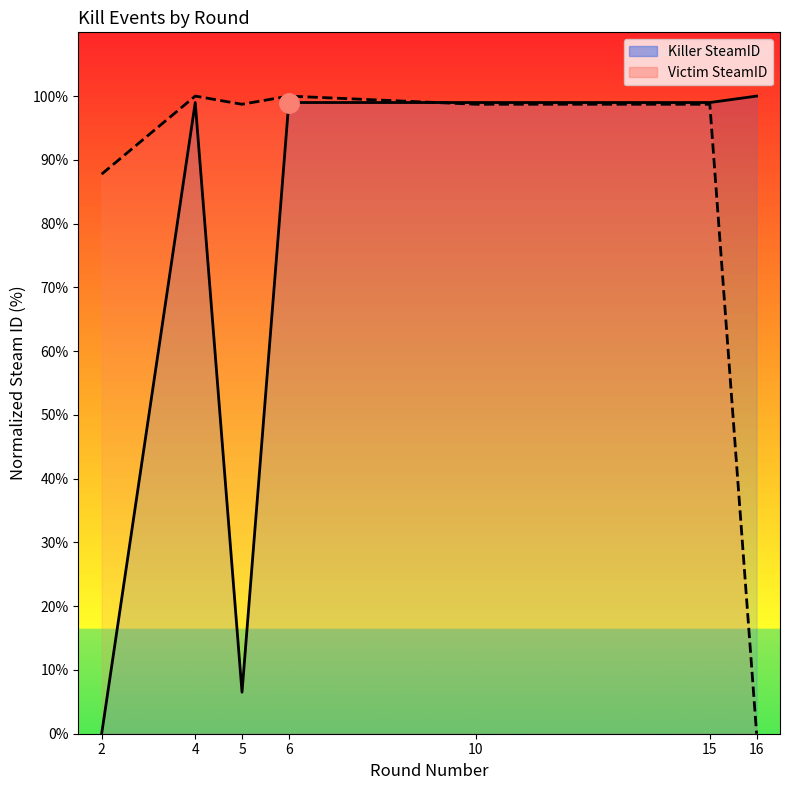

List the labels in order of Victim SteamID value, largest first.

4, 6, 5, 10, 15, 2, 16